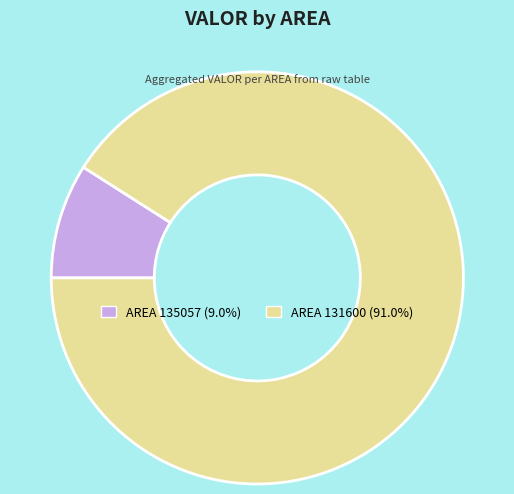

Is AREA 135057 (9.0%) the majority of the pie?

No